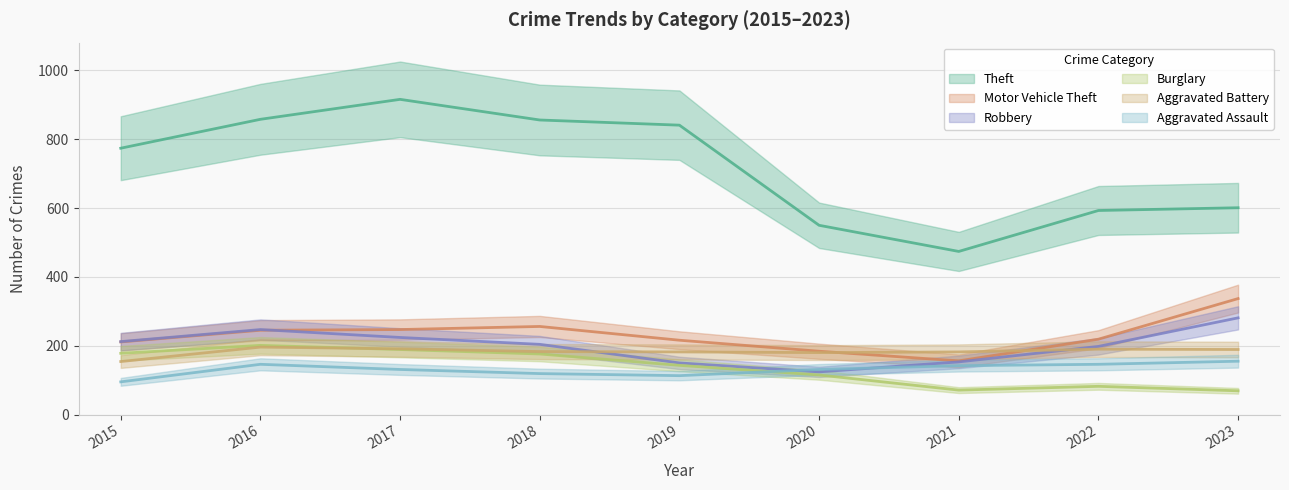

Between which two adjacent categories do Motor Vehicle Theft and Aggravated Battery first intersect?

2020 and 2021